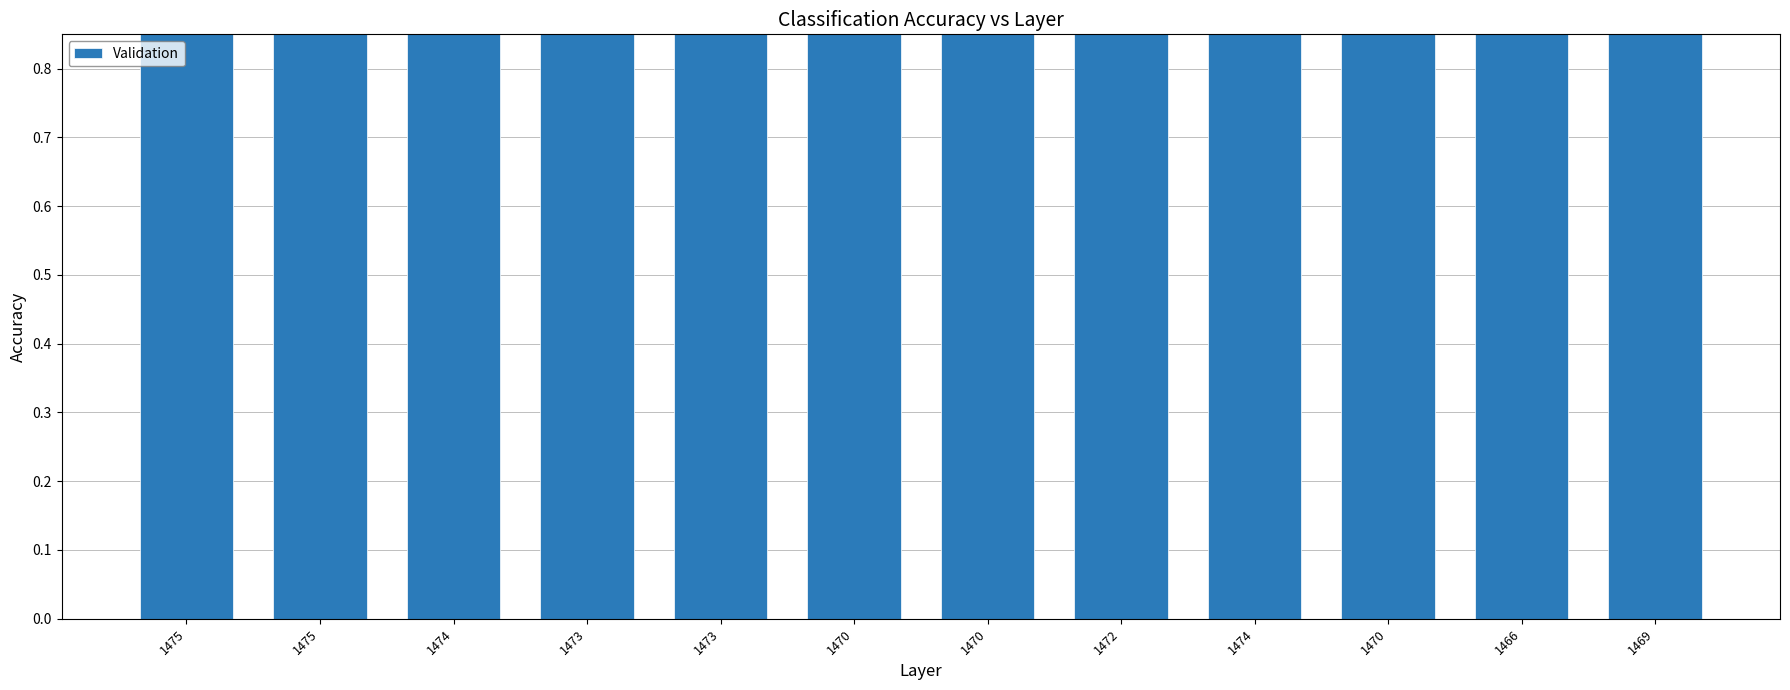

Count the number of data series in this chart.

1